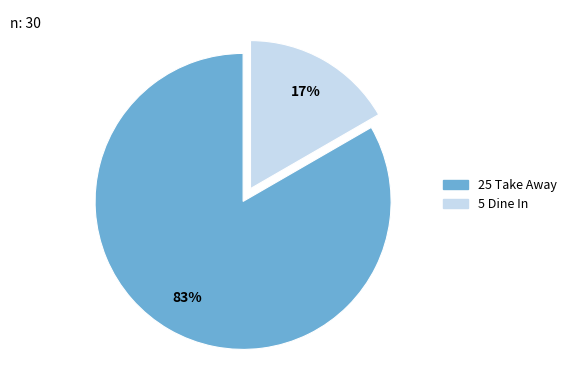

Does any single category account for the majority?

Yes